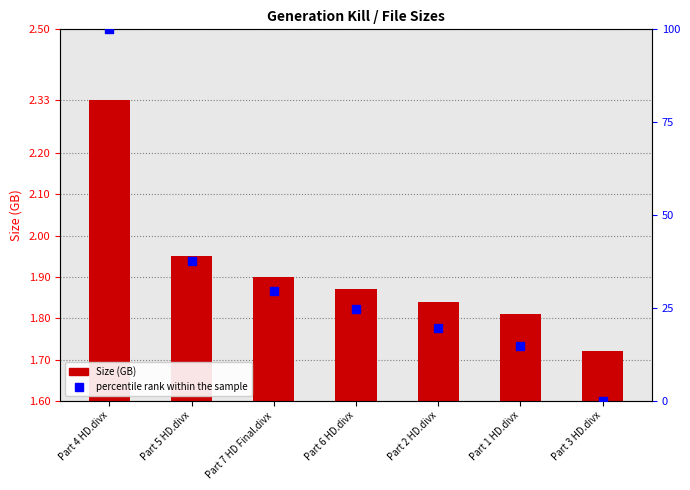

Which series has the largest Y range (max minus min)?

percentile rank within the sample